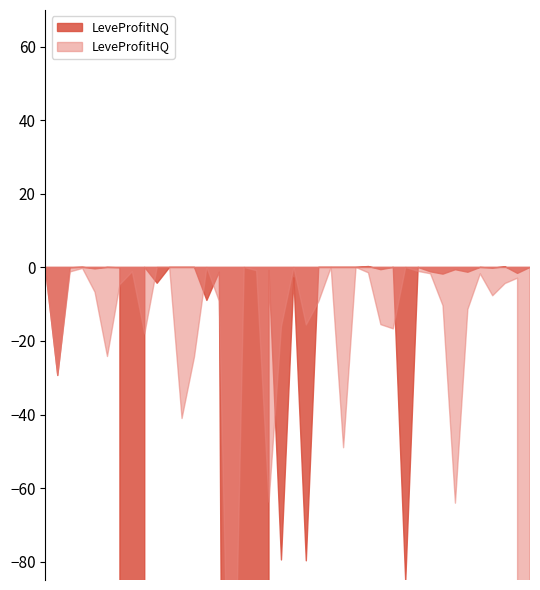

How many data points in LeveProfitHQ are above -4695?

19